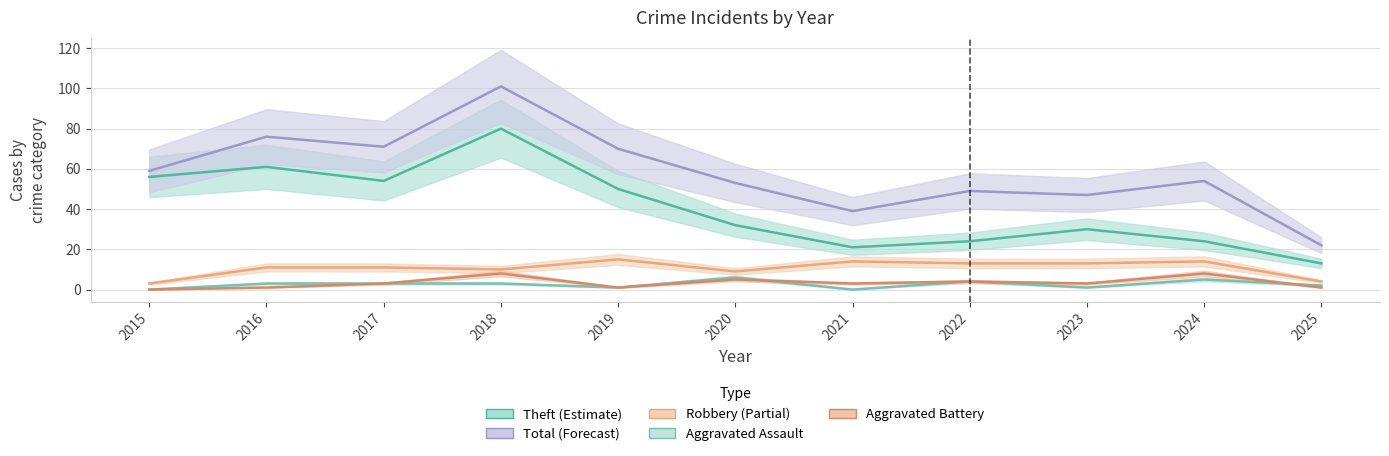

Reading left to right, list all the values displayed in this chart.

Robbery: 2015=3	2016=11	2017=11	2018=10	2019=15	2020=9	2021=14	2022=13	2023=13	2024=14	2025=4
Theft: 2015=56	2016=61	2017=54	2018=80	2019=50	2020=32	2021=21	2022=24	2023=30	2024=24	2025=13
Aggravated Assault: 2015=0	2016=3	2017=3	2018=3	2019=1	2020=6	2021=0	2022=4	2023=1	2024=5	2025=2
Aggravated Battery: 2015=0	2016=1	2017=3	2018=8	2019=1	2020=5	2021=3	2022=4	2023=3	2024=8	2025=1
Total: 2015=59	2016=76	2017=71	2018=101	2019=70	2020=53	2021=39	2022=49	2023=47	2024=54	2025=22